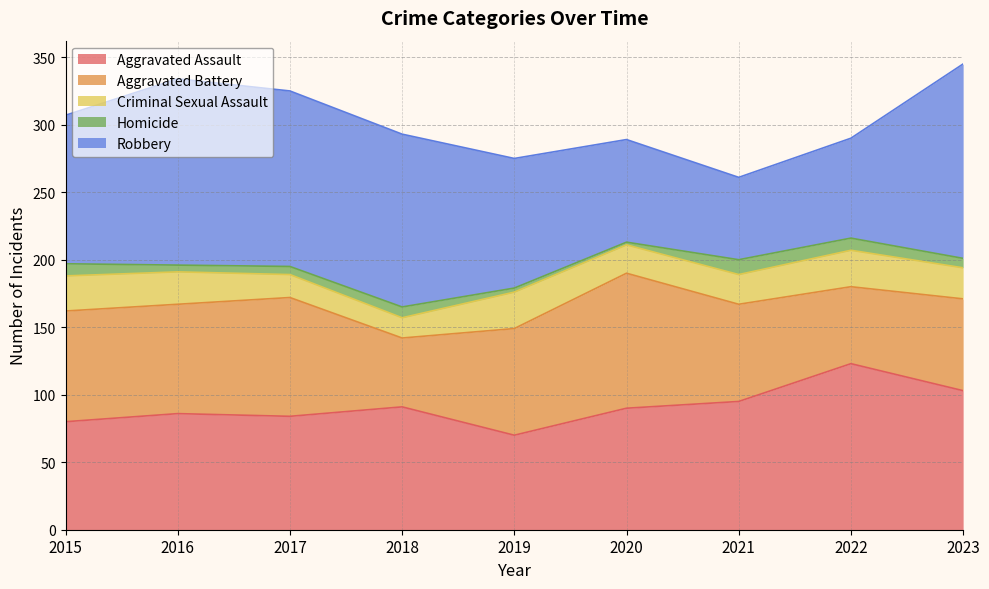

Reading left to right, transcribe all the data shown in this chart.

Aggravated Assault: 80	86	84	91	70	90	95	123	103
Aggravated Battery: 82	81	88	51	79	100	72	57	68
Criminal Sexual Assault: 26	24	17	15	27	21	22	27	23
Homicide: 9	5	6	8	3	2	11	9	7
Robbery: 110	138	130	128	96	76	61	74	144